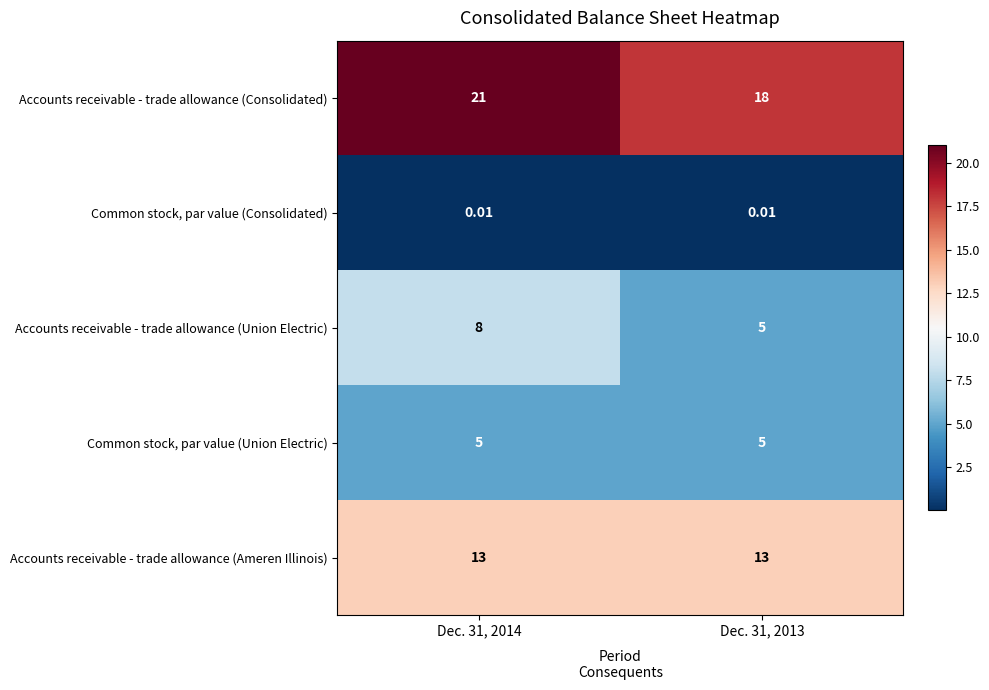

Is the value of Accounts receivable - trade allowance (Union Electric) at Dec. 31, 2014 greater than the value of Common stock, par value (Consolidated) at Dec. 31, 2013?

Yes